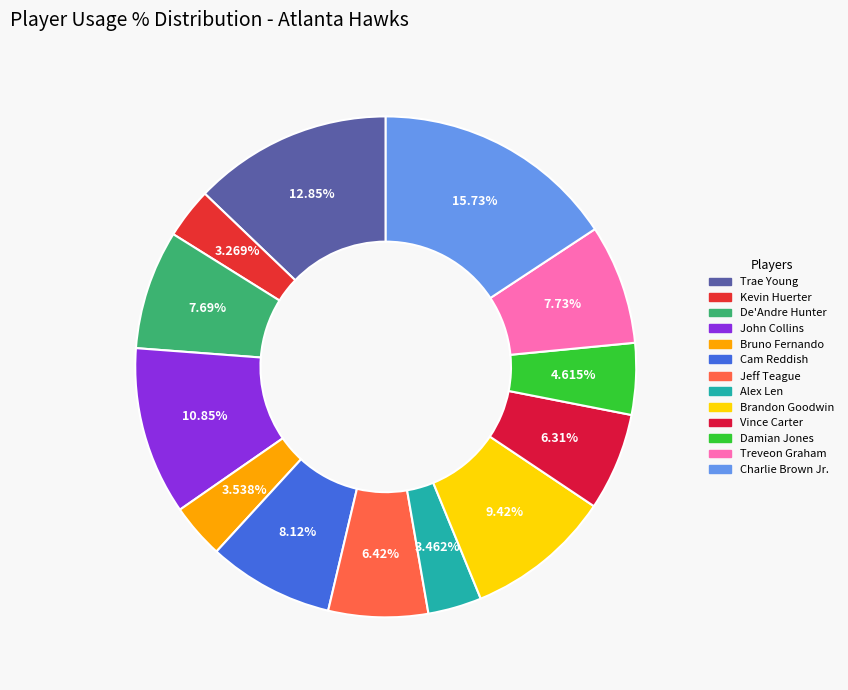

Combined, do Kevin Huerter and Charlie Brown Jr. account for over 50%?

No